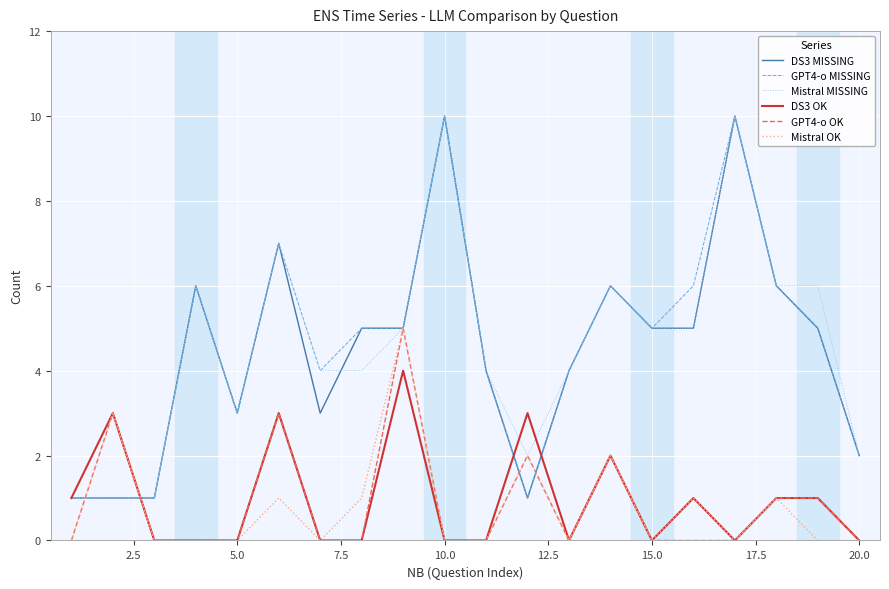

What is the maximum value shown in the chart?

10